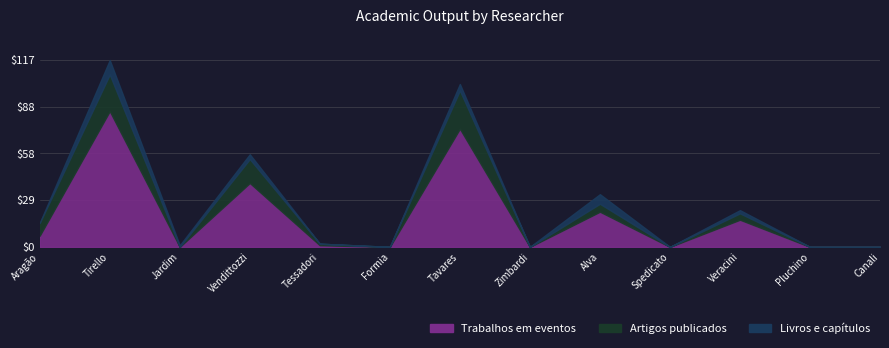

What are all the series names shown in the legend?

Trabalhos em eventos, Artigos publicados, Livros e capítulos